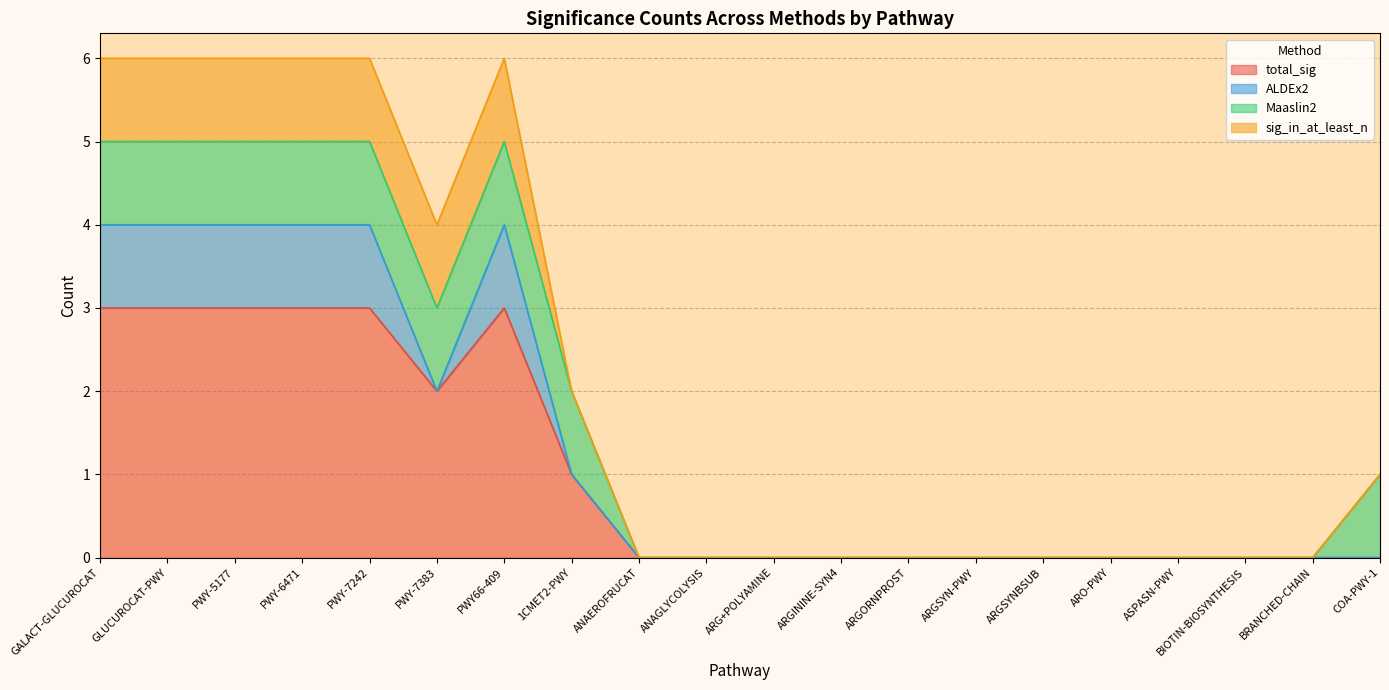

The value of ALDEx2 at ARGSYN-PWY is 0. True or false?

True